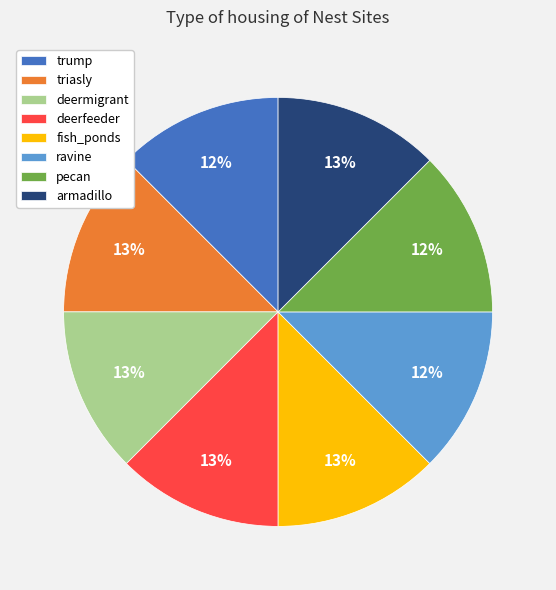

Do triasly and fish_ponds together represent more than half of the pie?

No